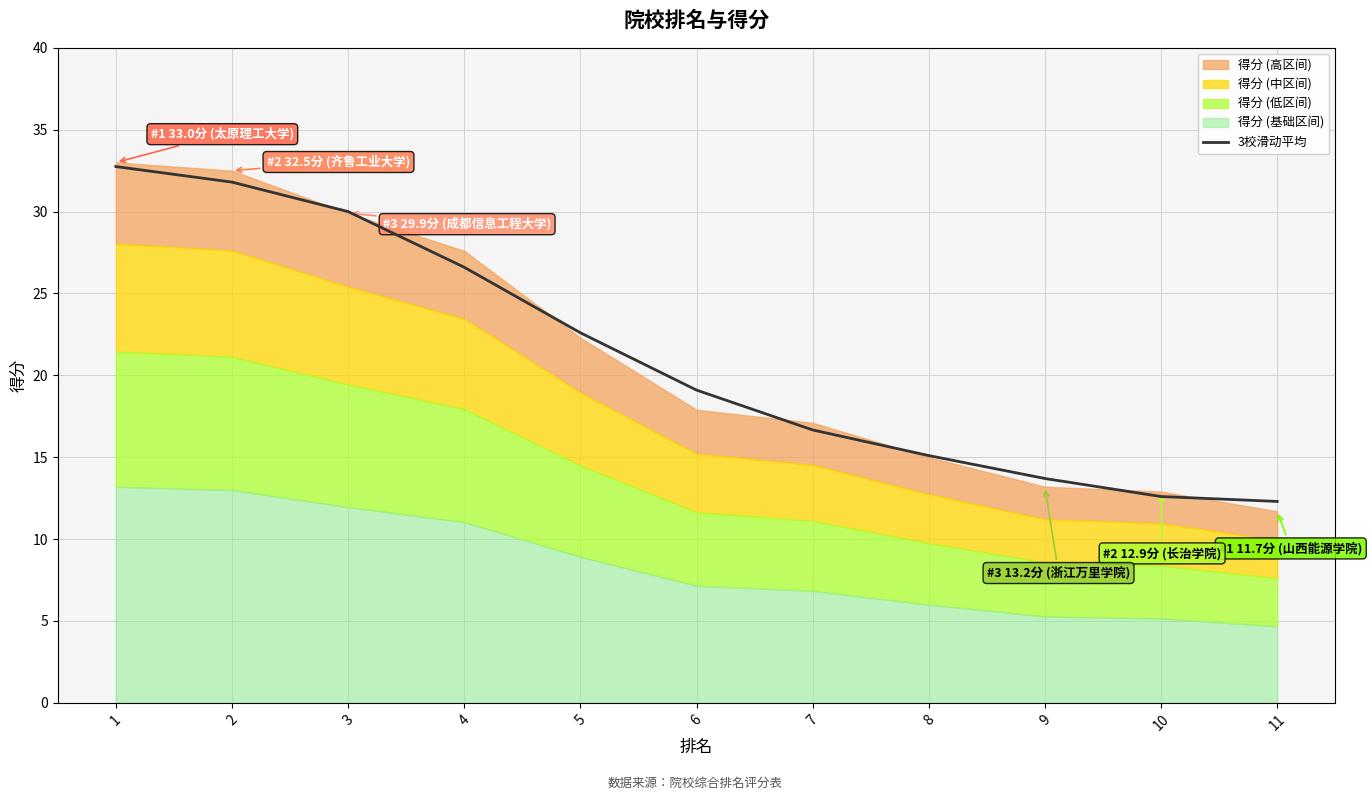

The 3校滑动平均 series shows 4.3 at 8. True or false?

False